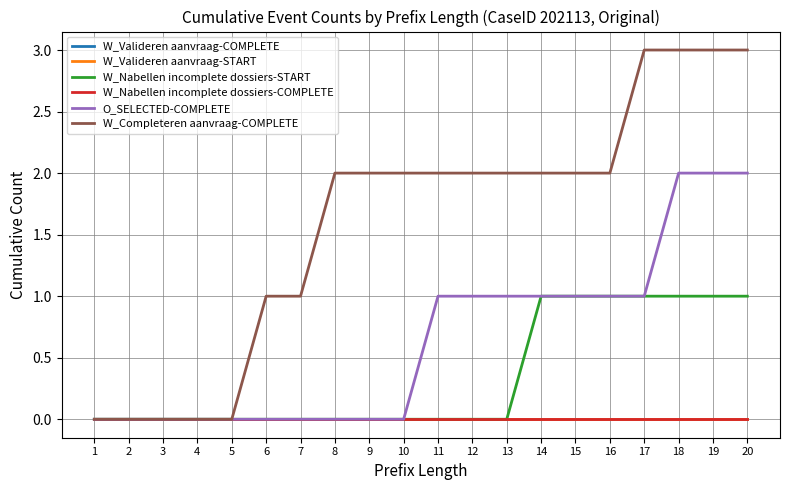

Is this an area chart (filled region under the line)?

No